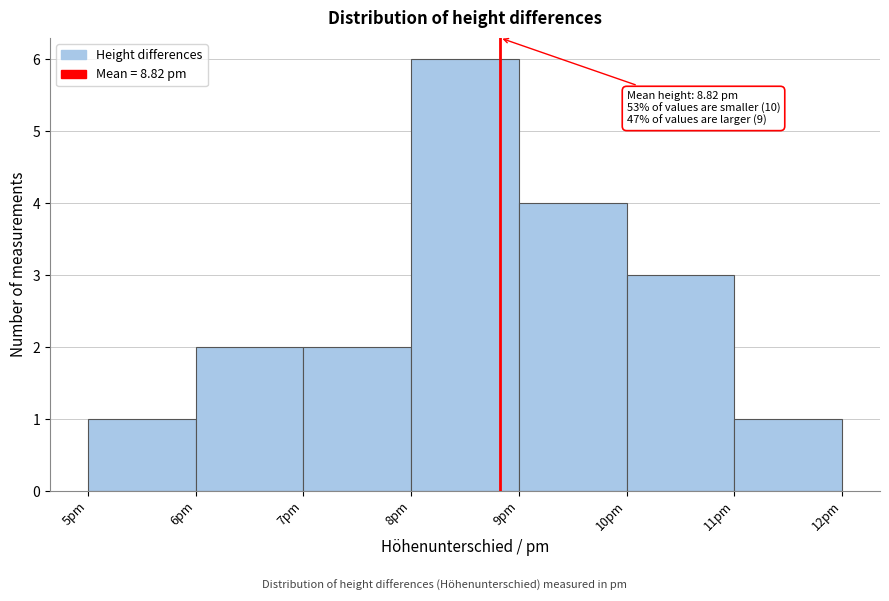

Which range on the x-axis has the tallest bar?

8 to 9